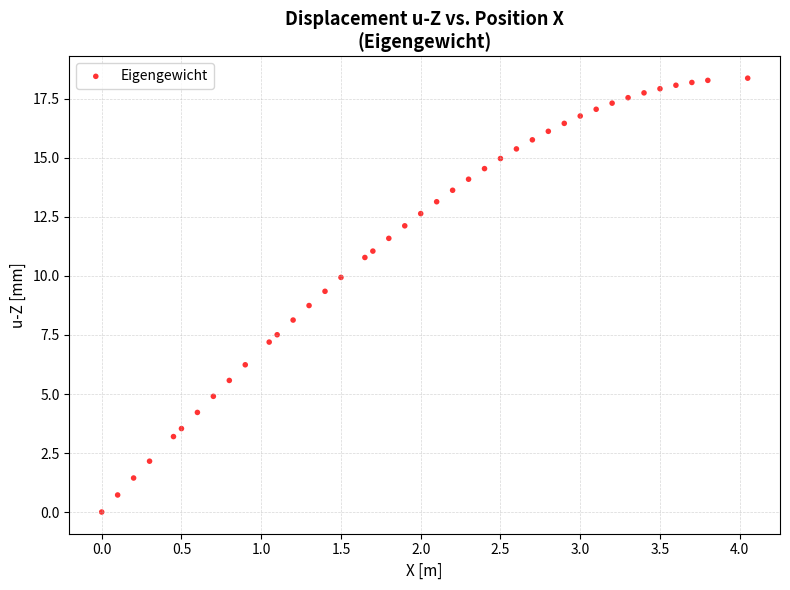

What is the range of Y values (max minus min)?

18.4